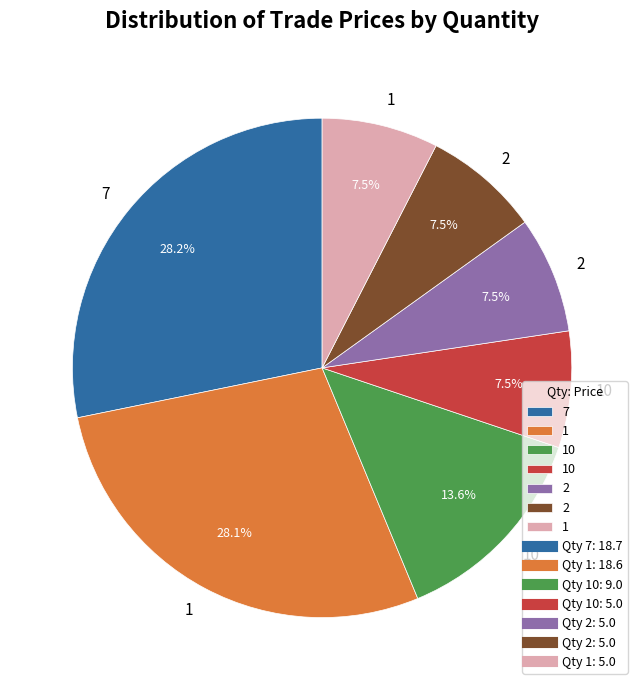

Does any single category account for the majority?

No